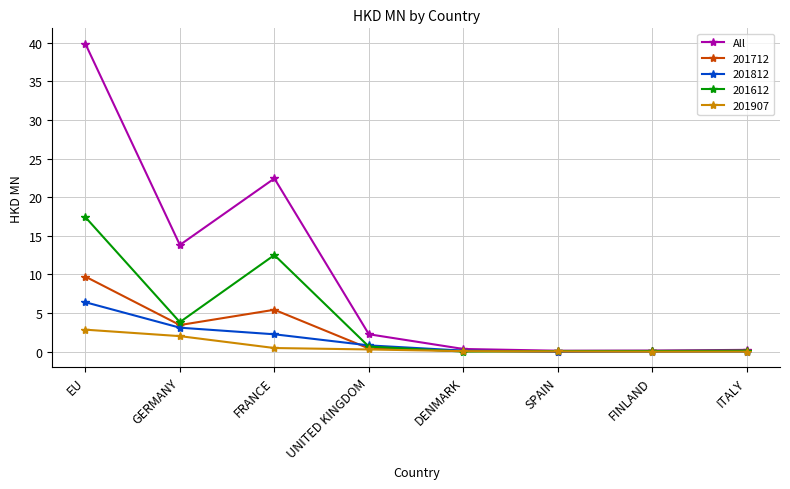

Is it true that 201907 equals 2.0 at GERMANY?

True